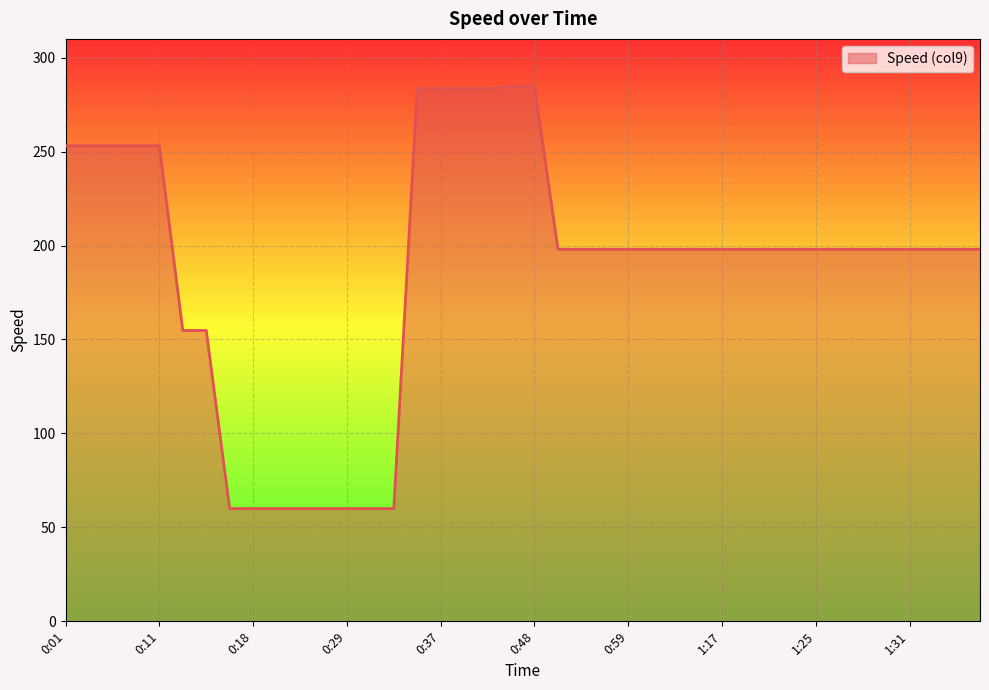

What is the maximum value shown in the chart?

284.6